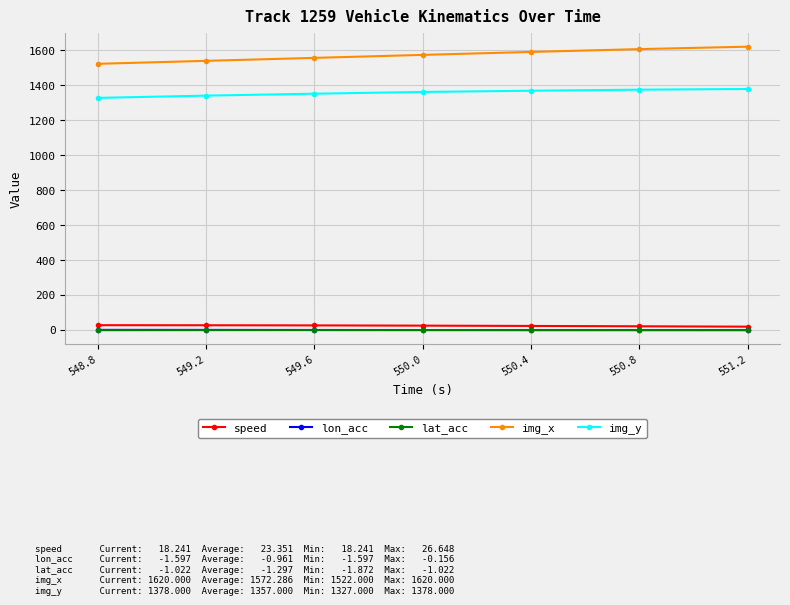

How many categories are shown in the chart?

7